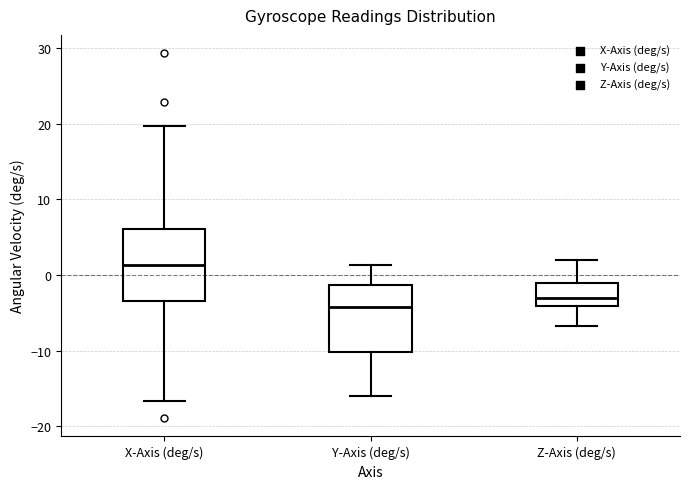

Reading left to right, transcribe this box plot: for each box, give where its median line is, the range the box spans, and where its two whiskers end, as read against the y-axis. The values are not printed on the chart, so give them approximately, as read against the axis.

X-Axis (deg/s): median 1, box -3 to 6, whiskers -17 to 20
Y-Axis (deg/s): median -4, box -10 to -1, whiskers -16 to 1
Z-Axis (deg/s): median -3, box -4 to -1, whiskers -7 to 2